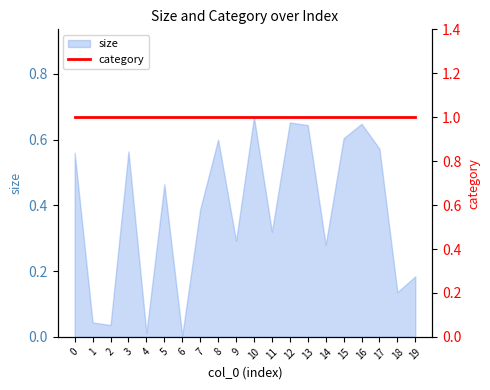

True or false: the data shows 0.2 at 16.

False